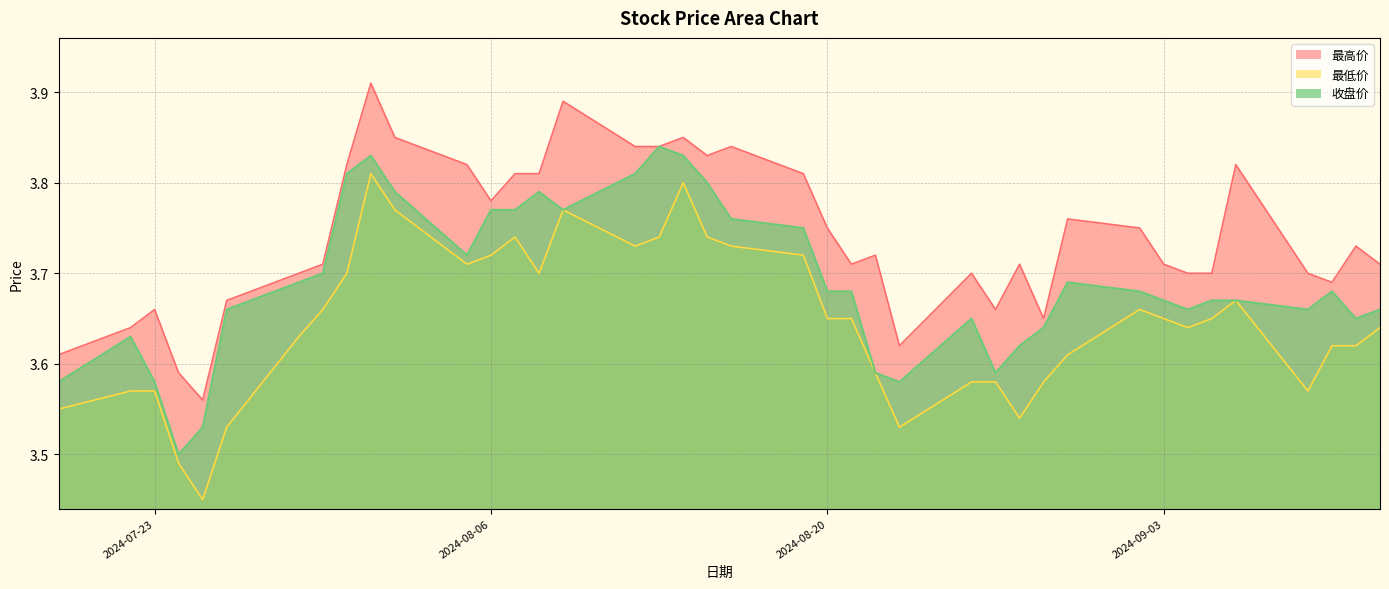

What is the difference between the second highest and minimum values in the 收盘价 series?

0.3